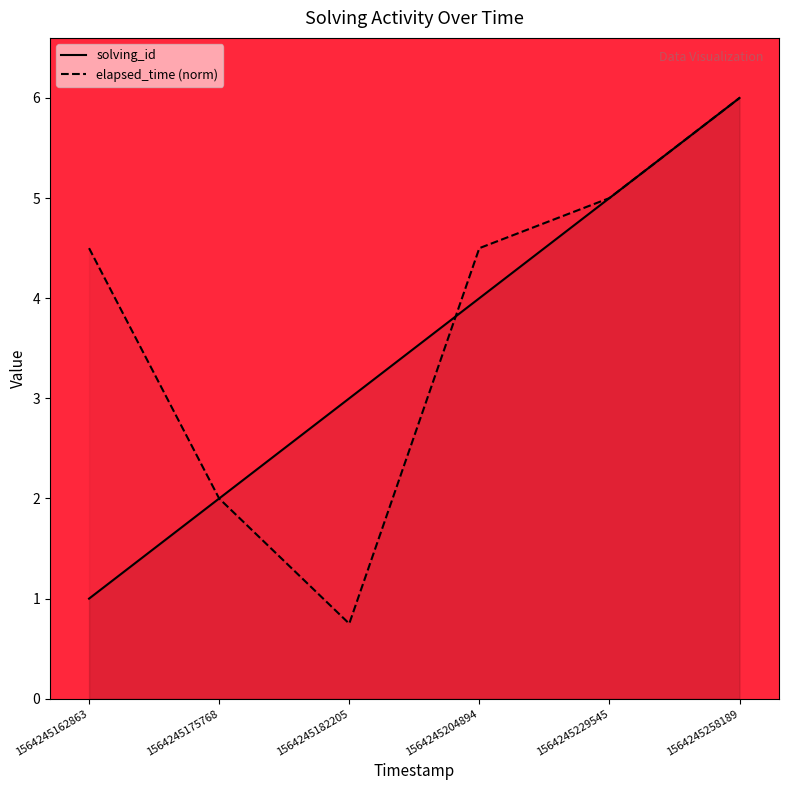

What is the spread (max minus min) of values at 1564245182205?

2.2